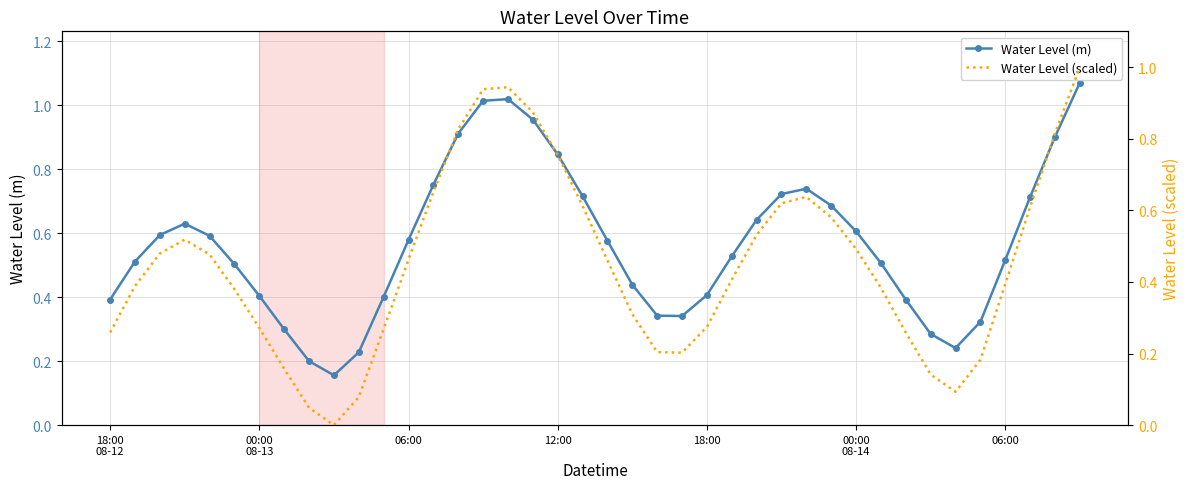

True or false: Water Level (scaled) and Water Level (m) intersect in this chart.

False